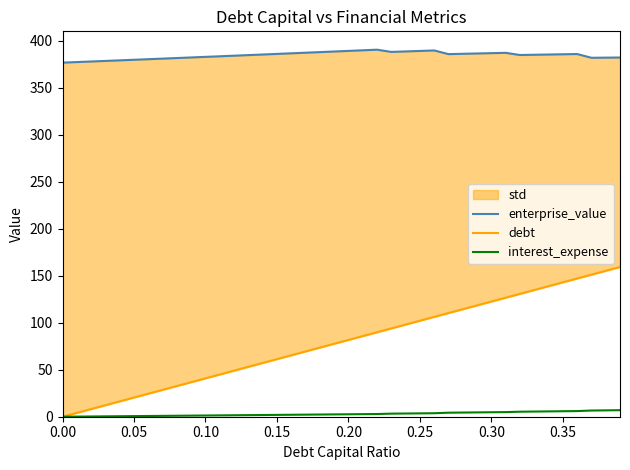

What is the difference between the maximum and minimum values in the debt series?

159.4